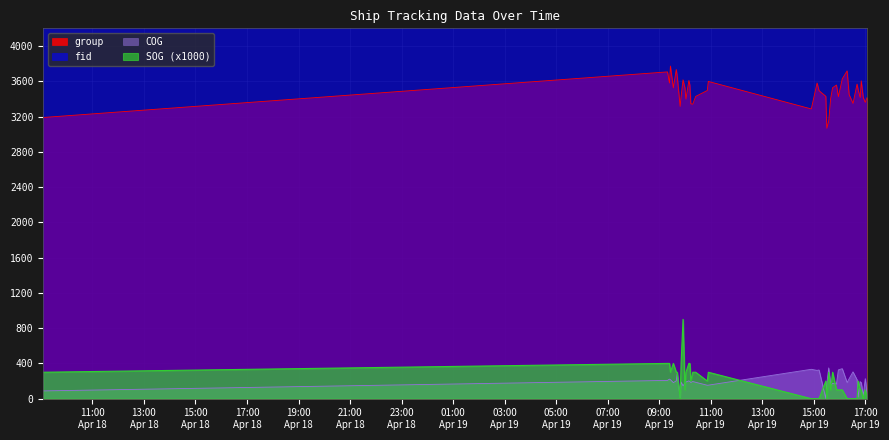

At how many categories does at least one series exceed 1394?

40